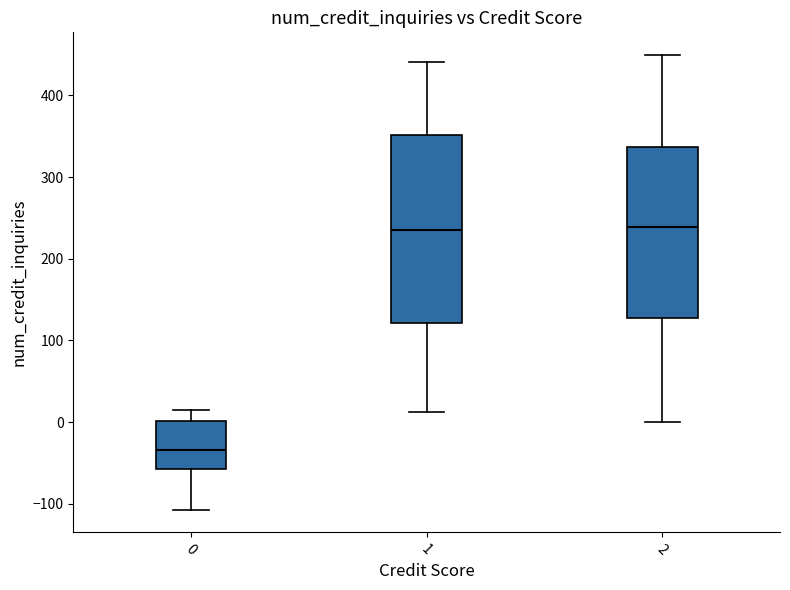

Reading left to right, read every box against the y-axis: the position of its median line, the range the box covers, and the ends of its whiskers. The values are not printed on the chart, so give them approximately, as read against the axis.

0: median -30, box -60 to 0, whiskers -110 to 20
1: median 240, box 120 to 350, whiskers 10 to 440
2: median 240, box 130 to 340, whiskers 0 to 450